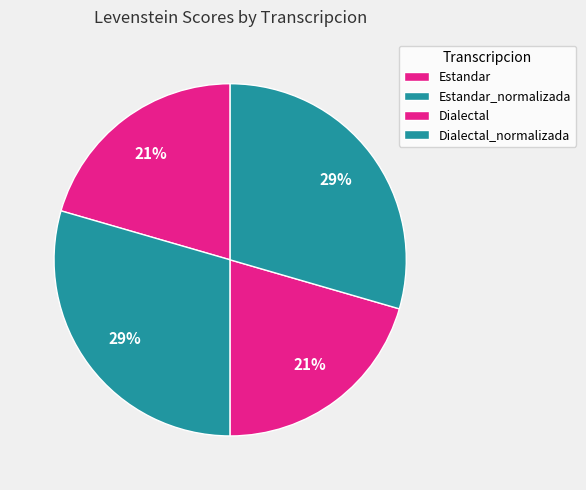

What percentage is the Dialectal_normalizada slice, to the nearest percent?

29%